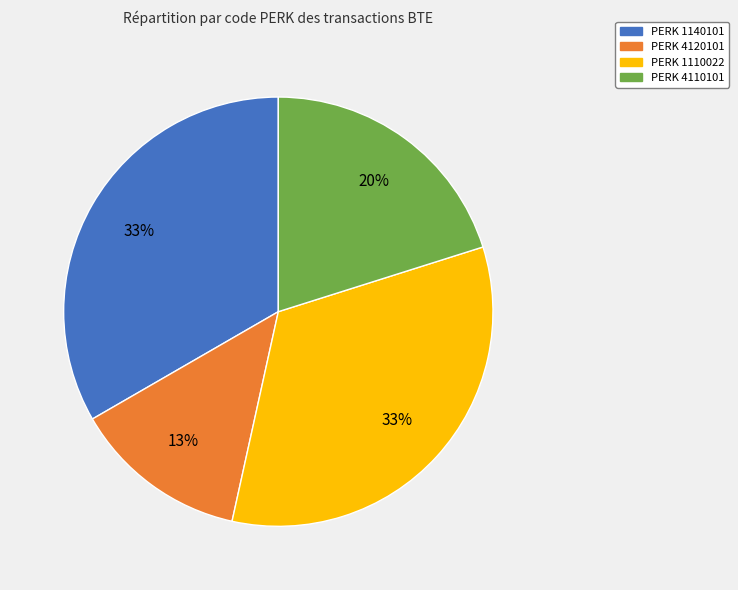

Is there a majority slice in this chart?

No